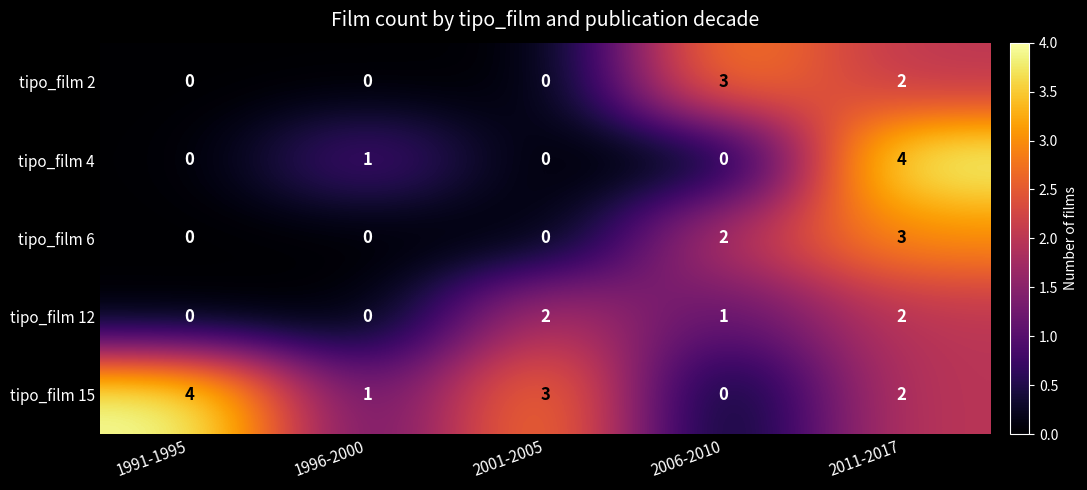

At which category is the sum across all series the highest?

2011-2017